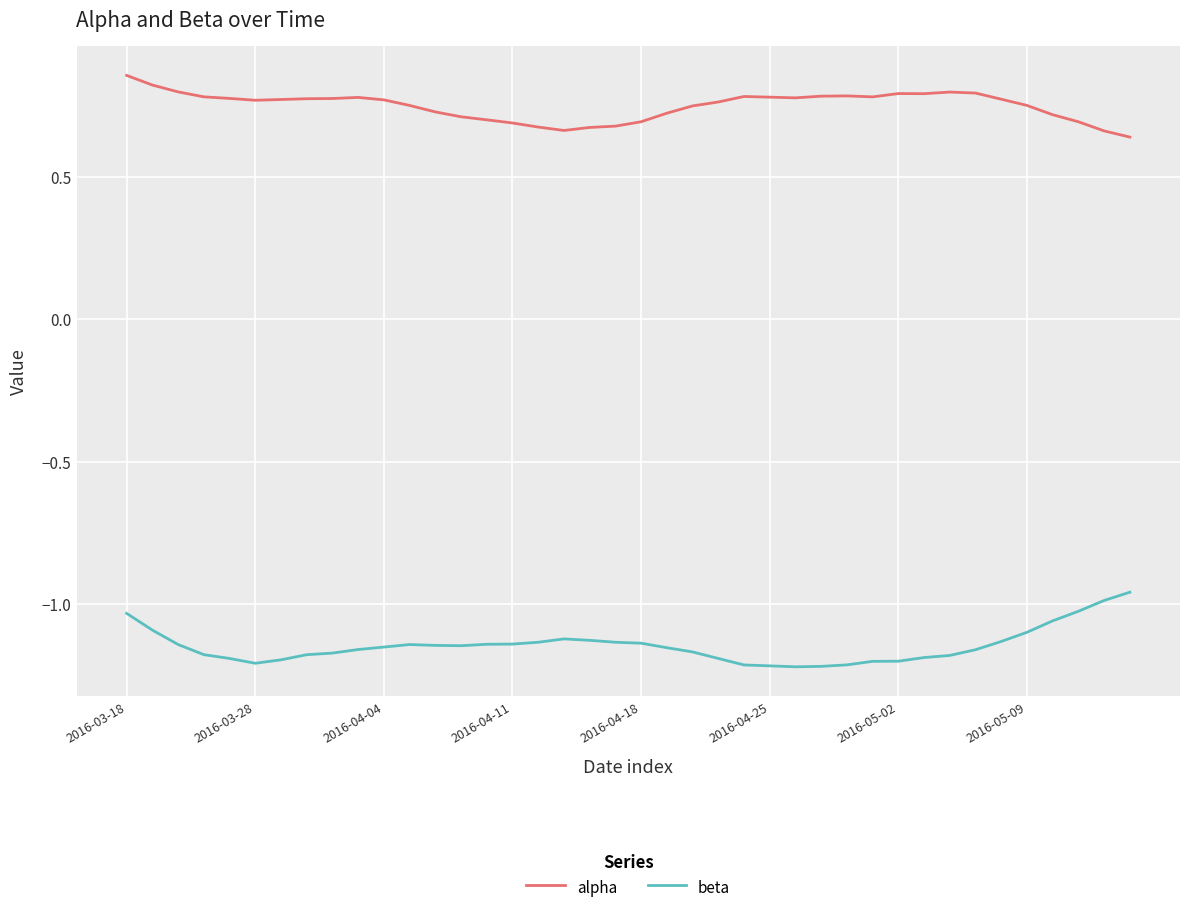

True or false: beta and alpha cross at least once.

False